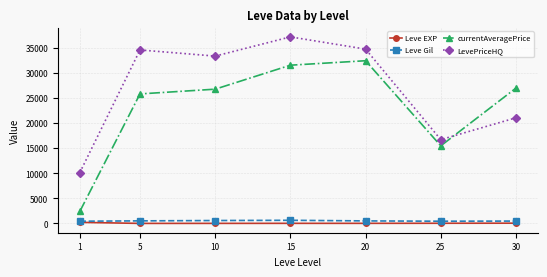

In Leve EXP, how many points are lower than both neighbors (excluding endpoints)?

2